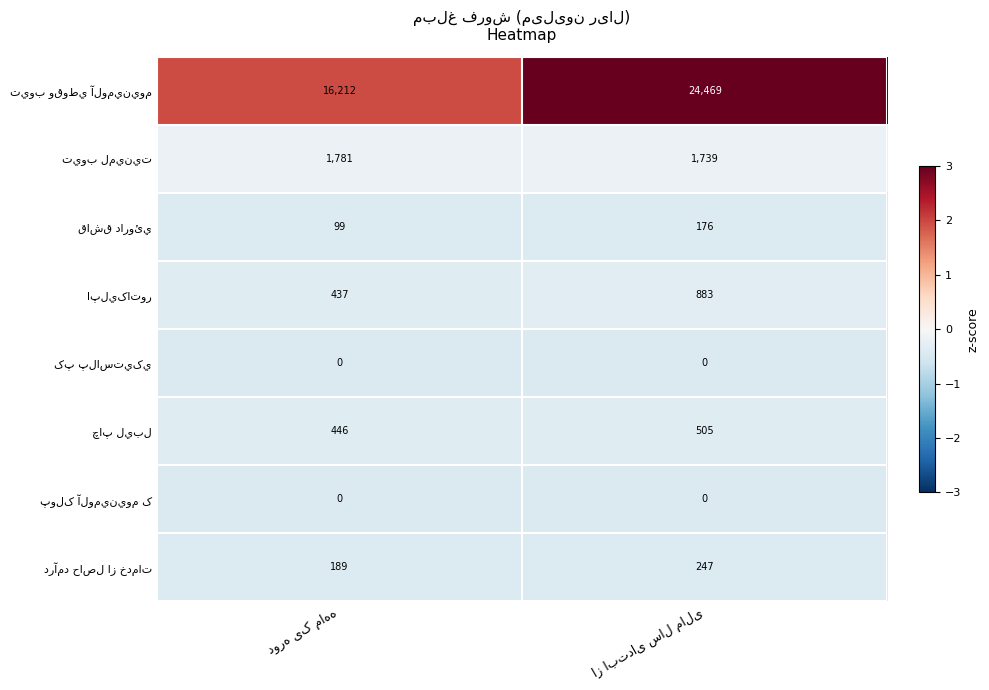

Which series has the largest range (max minus min)?

تيوب وقوطي آلومينيوم